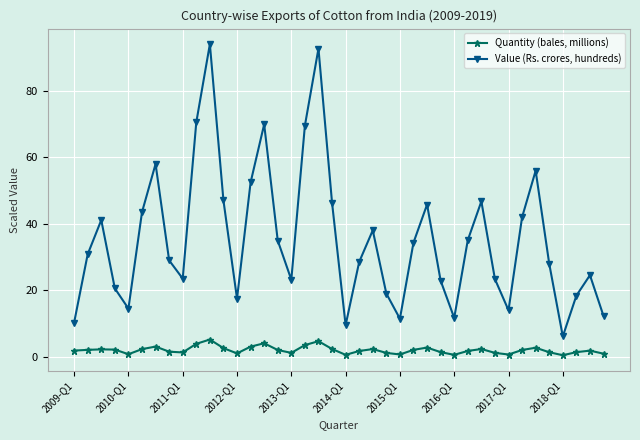

True or false: Value (Rs. crores, hundreds) has more than 1 points higher than both neighbors.

True